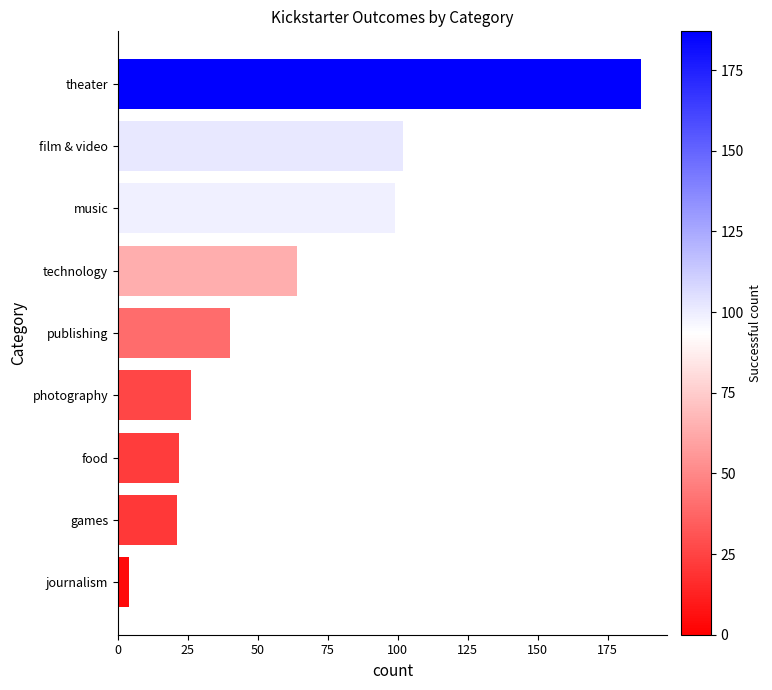

Are the bars horizontal?

Yes